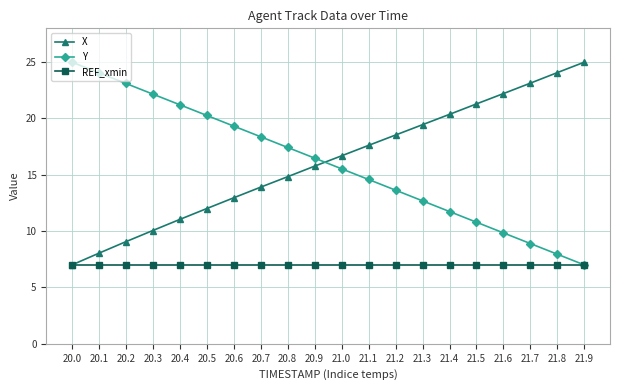

How many data points in Y are less than 16?

10